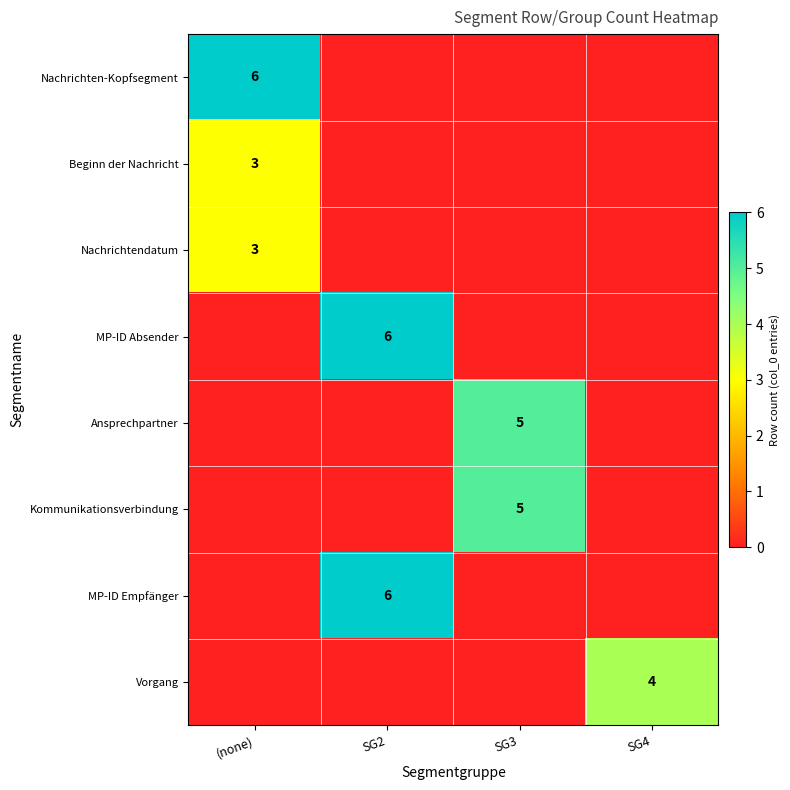

At which label does Nachrichtendatum reach its minimum?

SG2